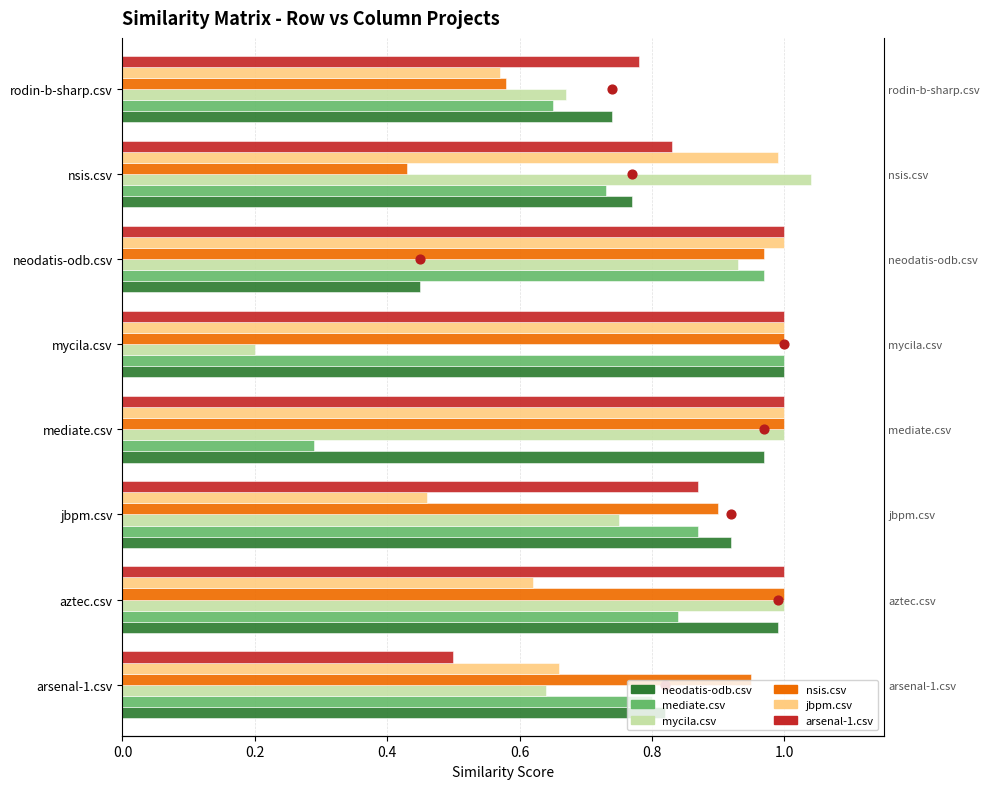

At how many categories does at least one series exceed 0?

8